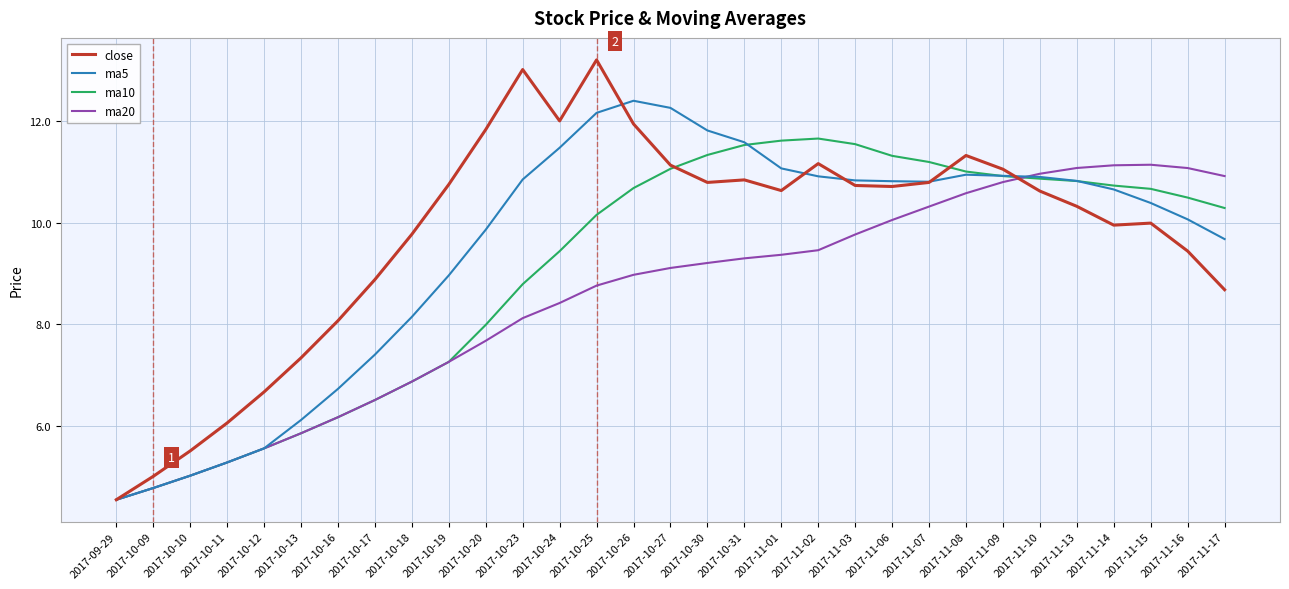

Is it true that ma20 equals 6.5 at 2017-10-17?

True